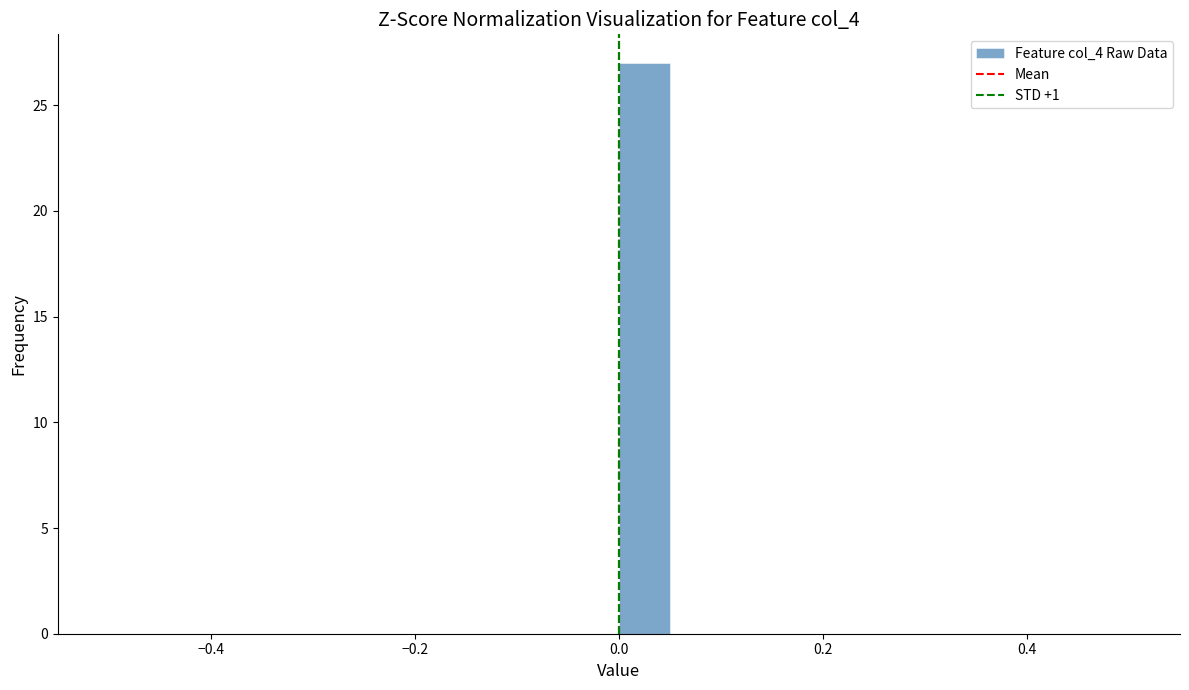

Read against the x-axis, roughly where is the centre of the tallest bar?

0.02